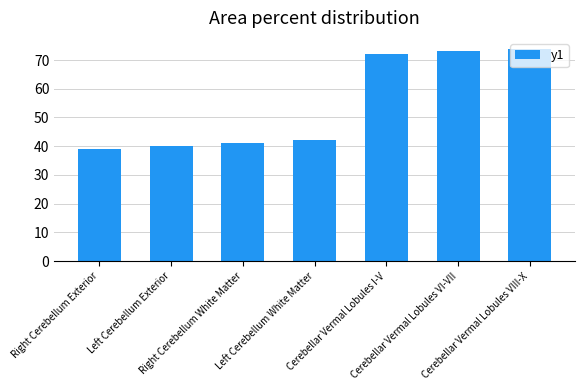

What is the label of the 2nd bar from the right?

Cerebellar Vermal Lobules VI-VII